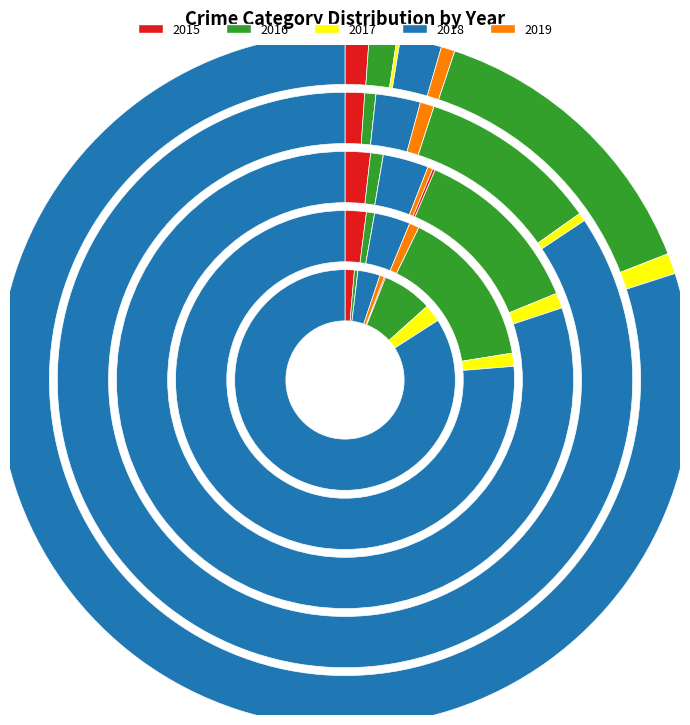

To the nearest percent, what is the average slice percentage?

11%